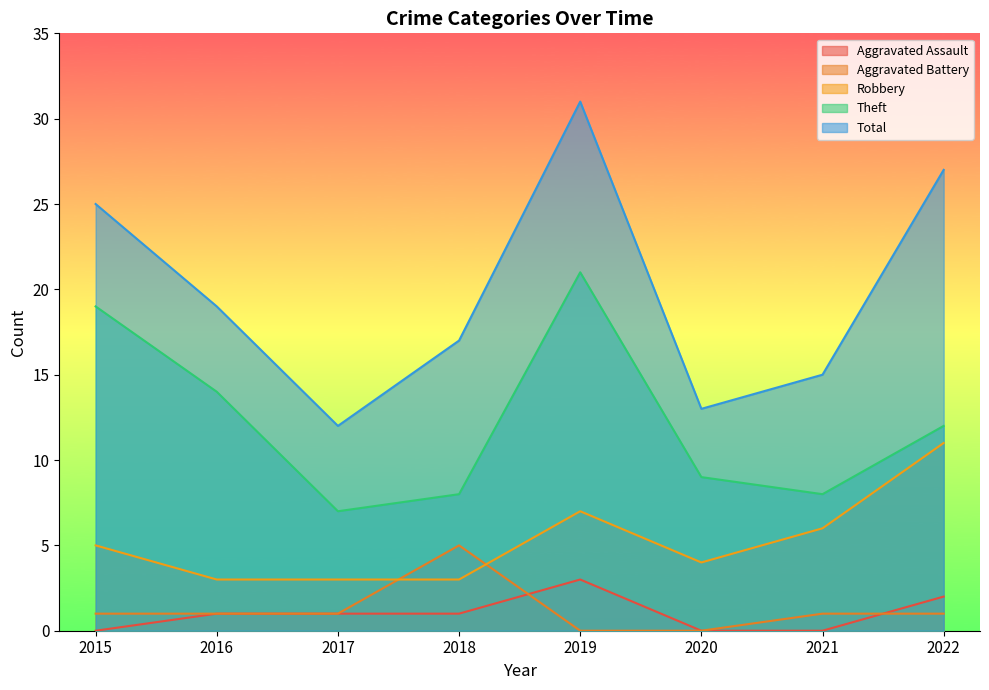

At which category is the sum across all series the highest?

2019